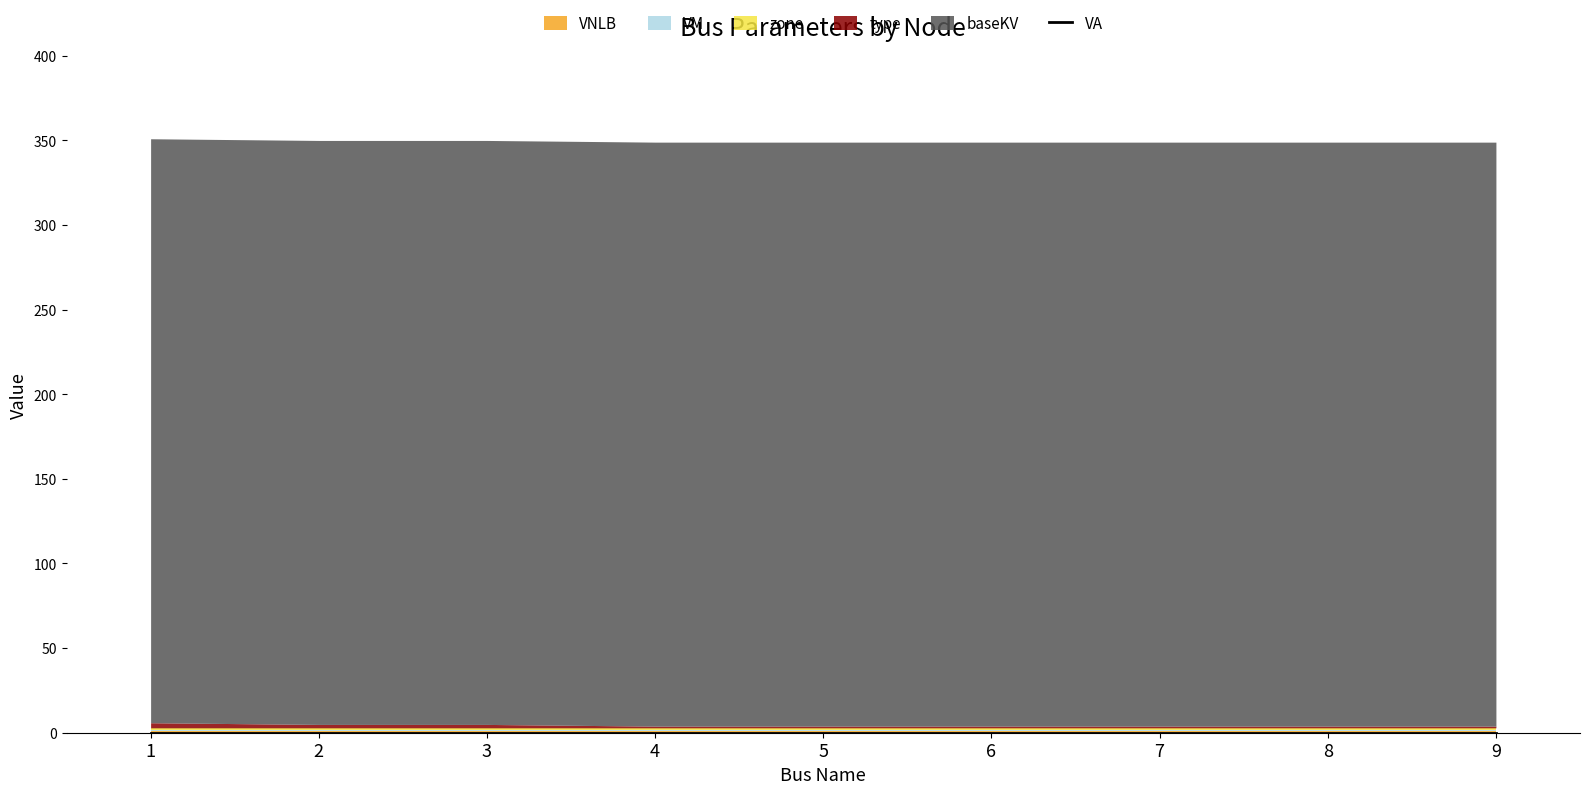

True or false: VA and baseKV cross at least once.

False